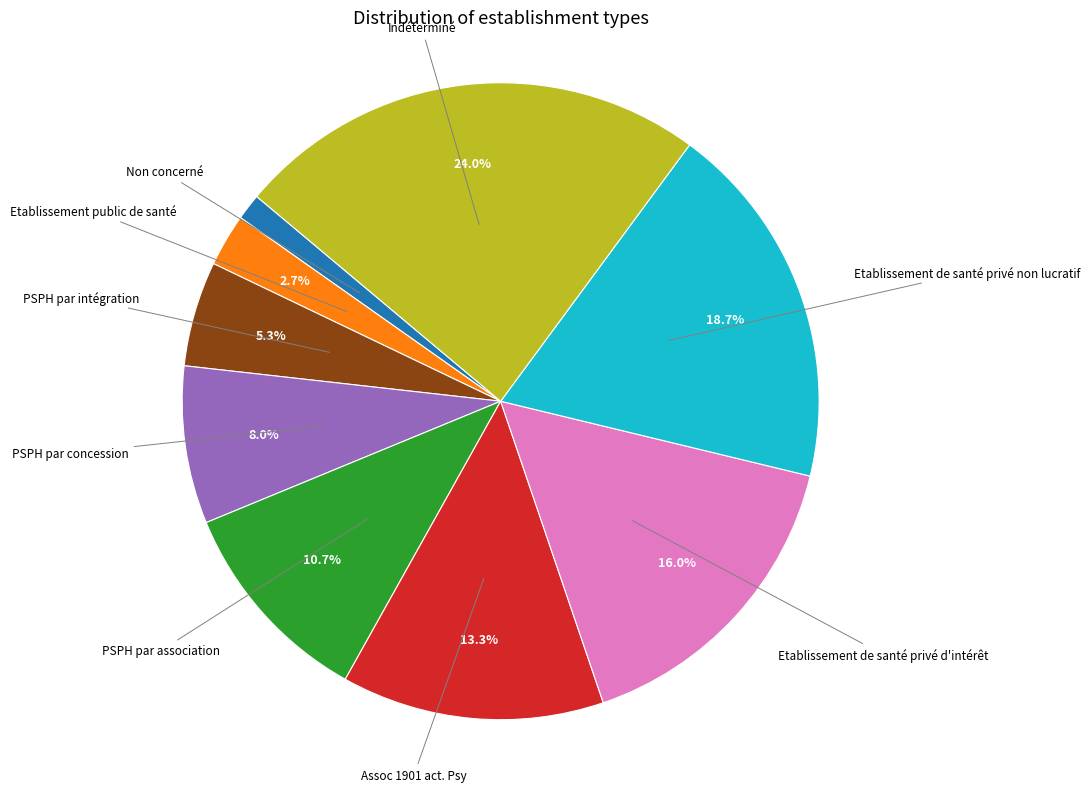

To the nearest percent, what is the average slice percentage?

11%